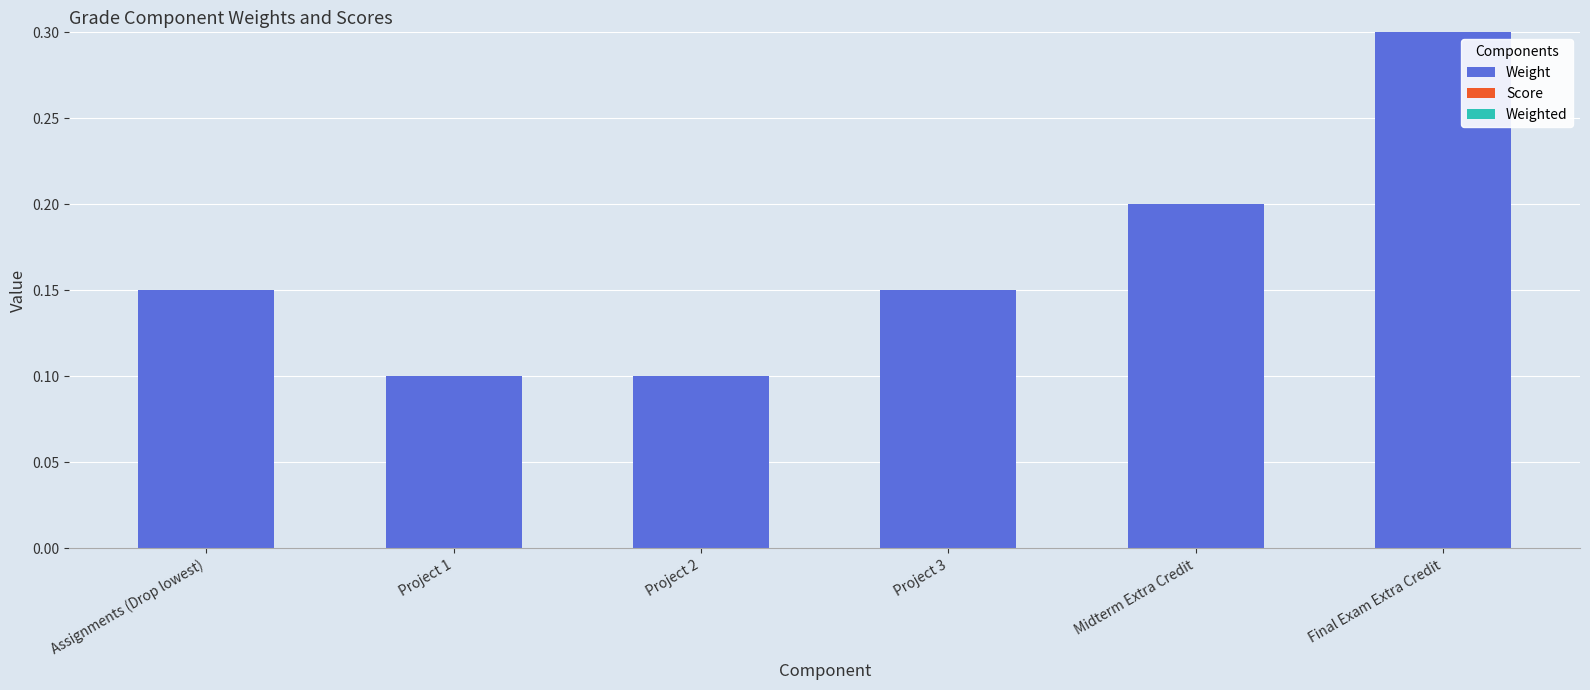

What is the sum of all values?

1.0